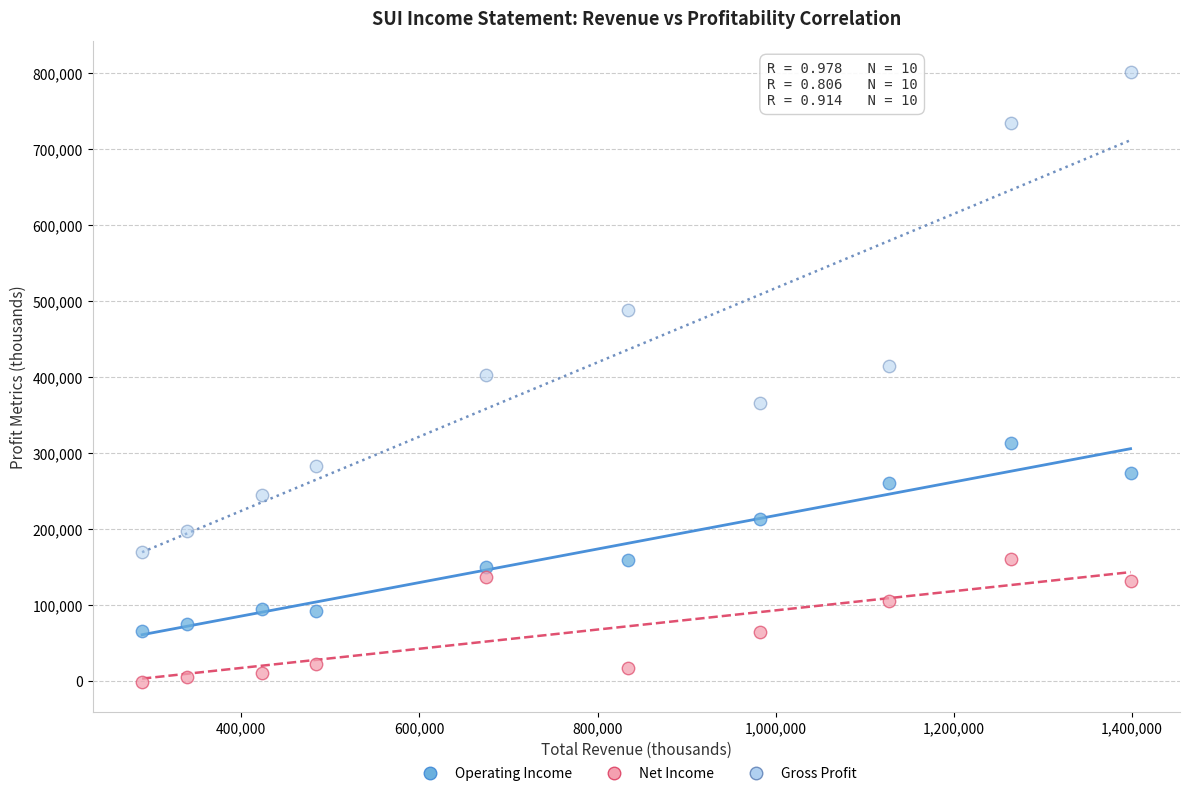

Which series contains the highest Y value?

Gross Profit